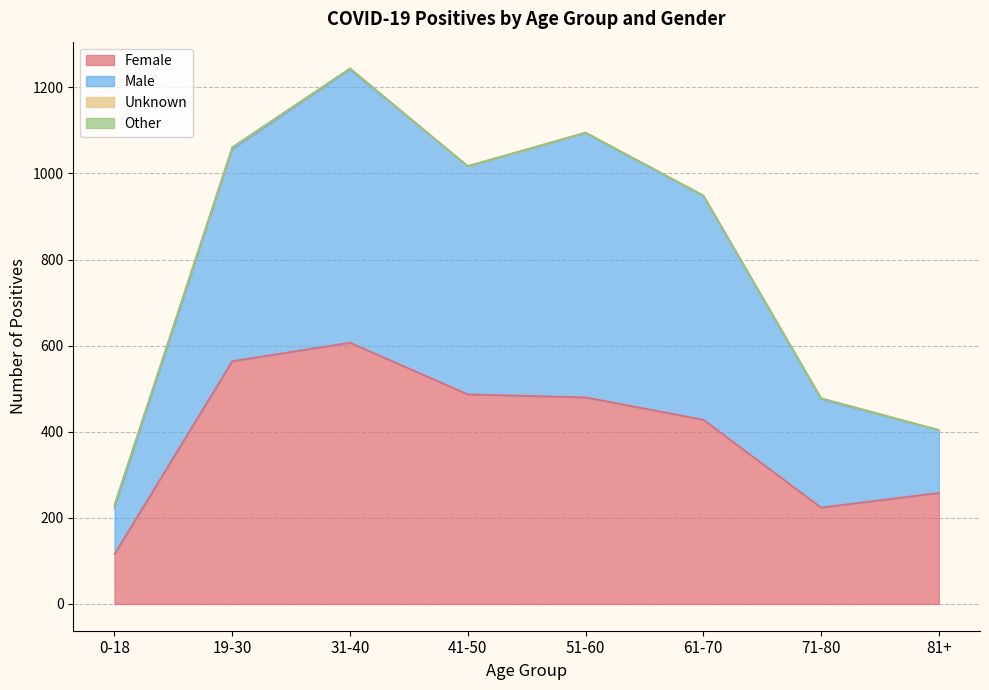

What is the value of the Male point at the 8th from the left?

404